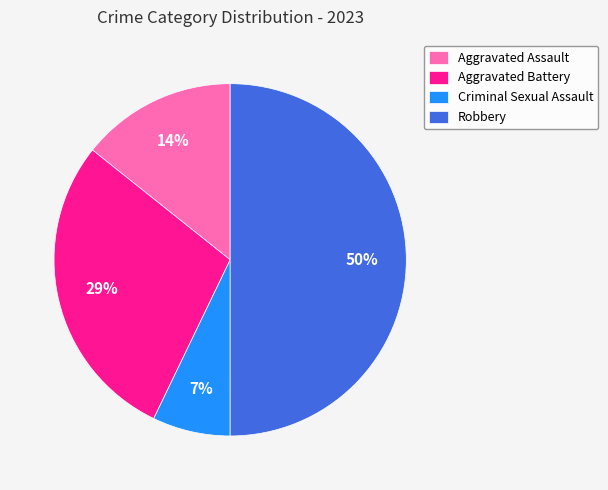

Is it true that Aggravated Assault is 1% of the pie?

False